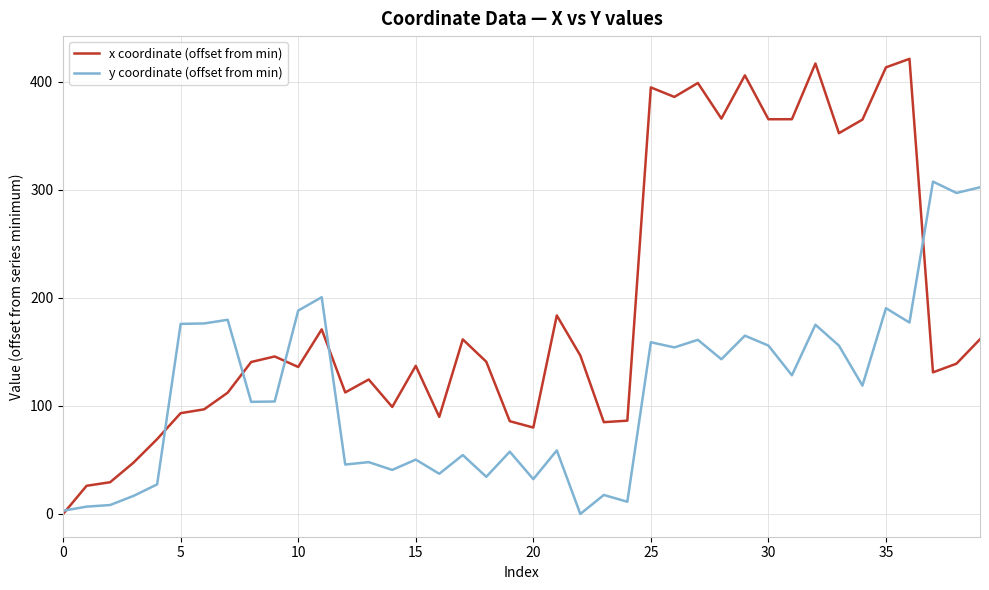

List the series in order of their peak value, lowest first.

y coordinate (offset from min), x coordinate (offset from min)